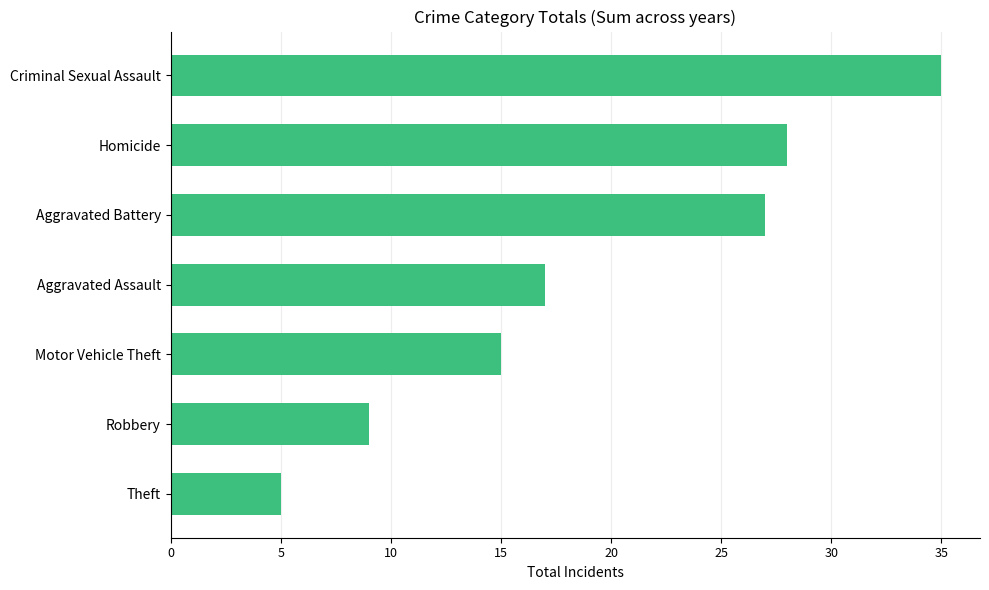

What is the sum of all values?

136